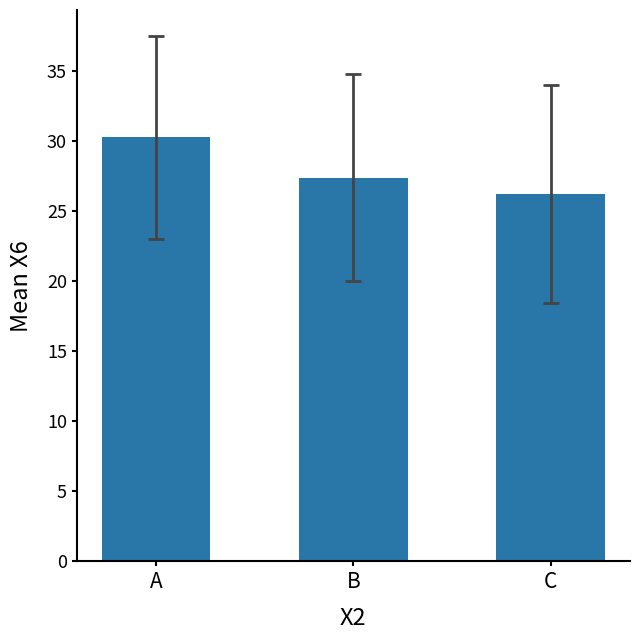

Reading left to right, list all the values displayed in this chart.

A=30.3	B=27.4	C=26.2